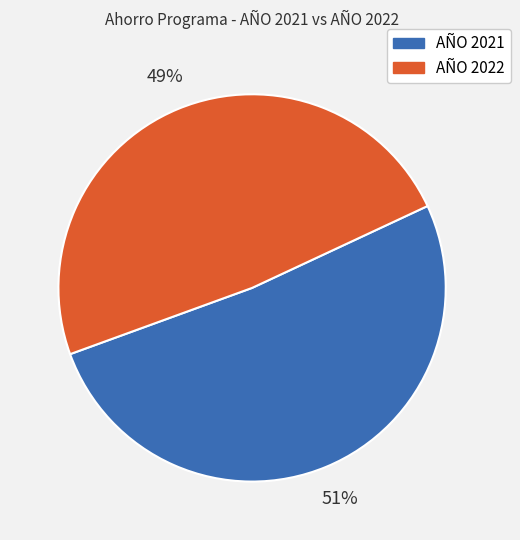

Which category accounts for the majority?

AÑO 2021